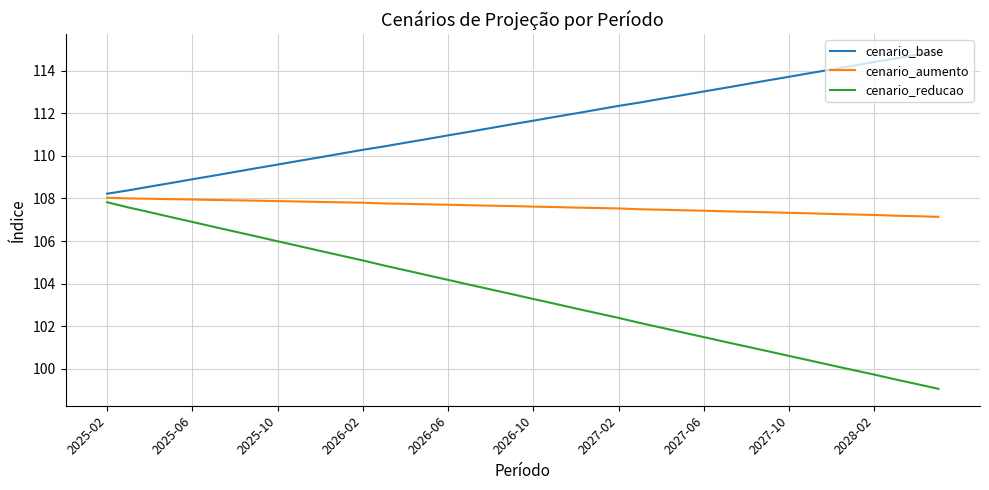

Which series has the widest spread of values?

cenario_reducao